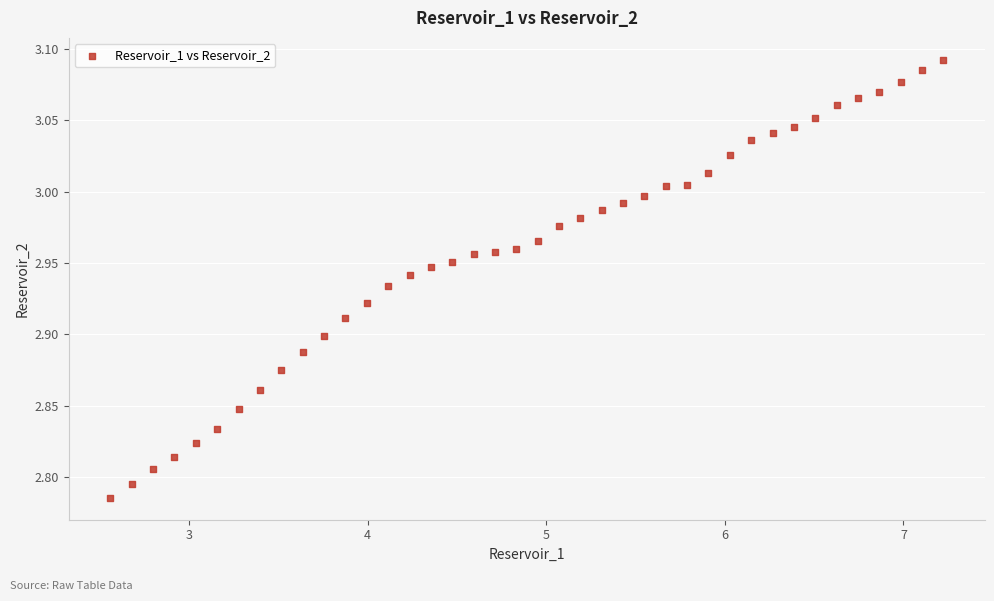

What is the range of Y values (max minus min)?

0.3